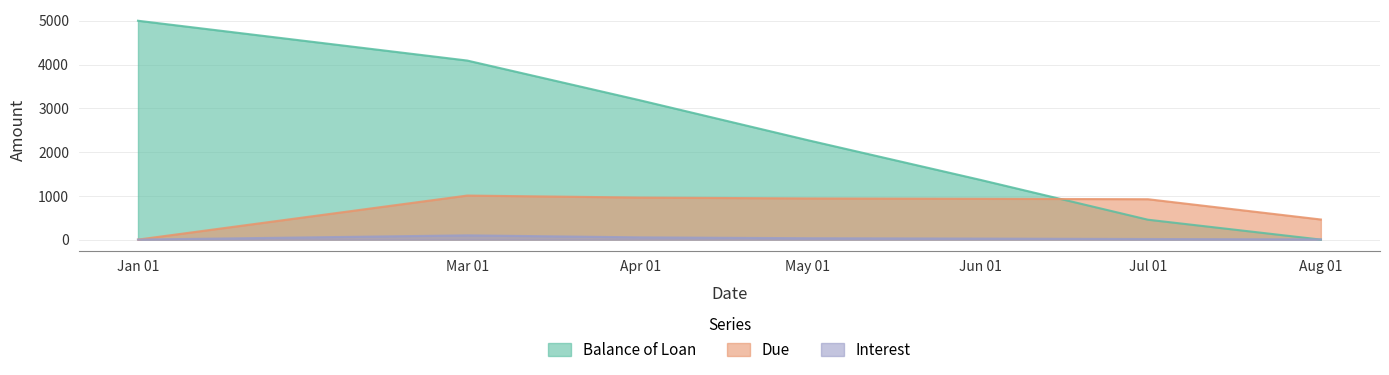

At which category does Due reach its first local peak?

Mar 01